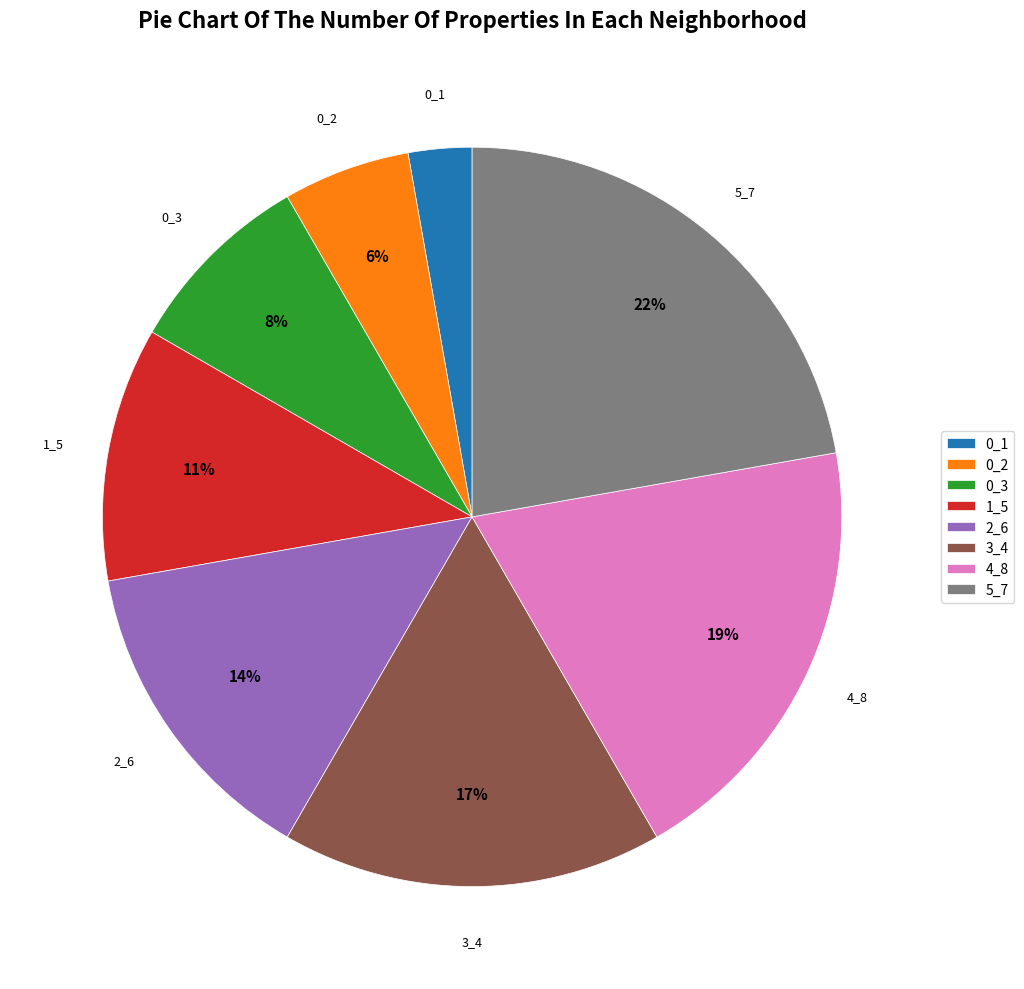

Which slice is the smallest?

0_1